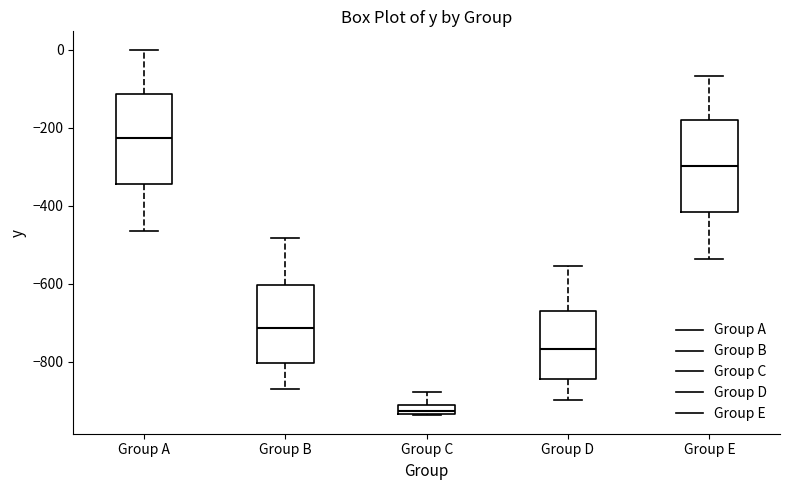

Which box has the highest median line?

Group A